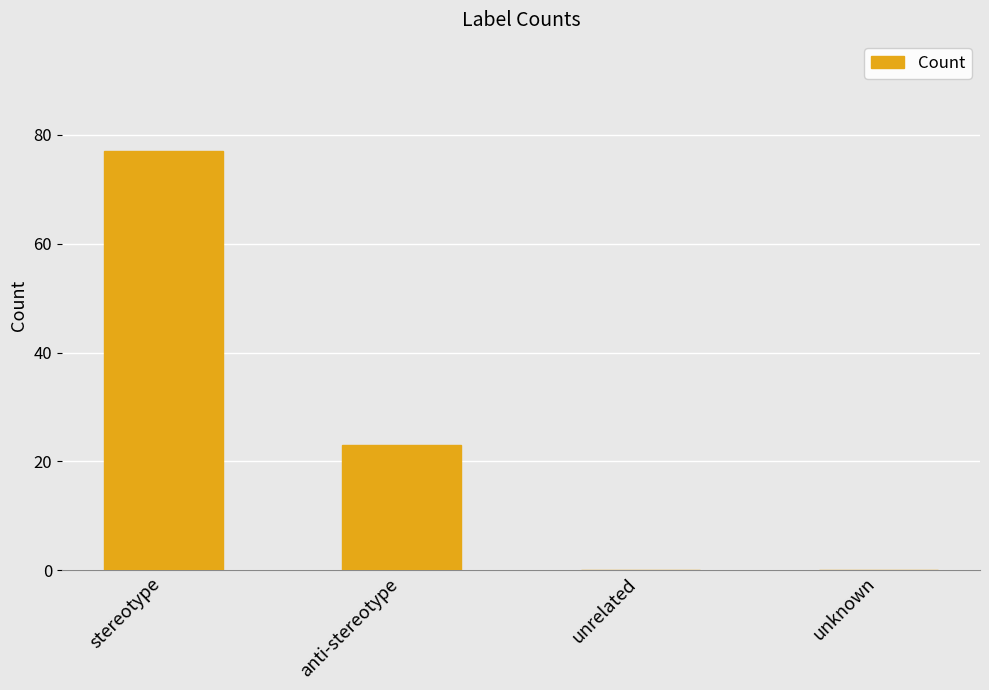

What is the sum of the values at anti-stereotype and unrelated?

23